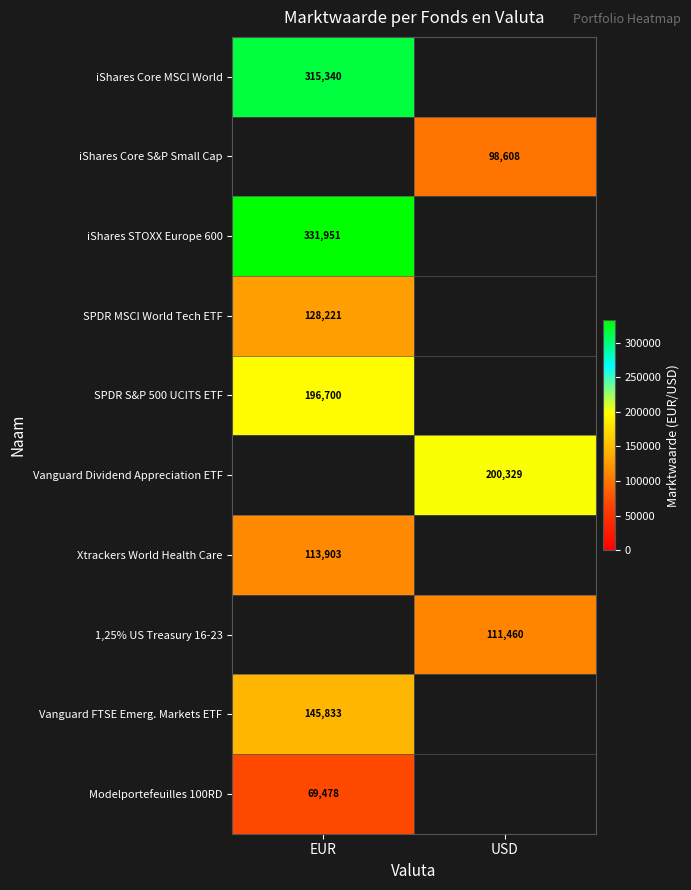

At which category does the chart reach its peak across all series?

EUR